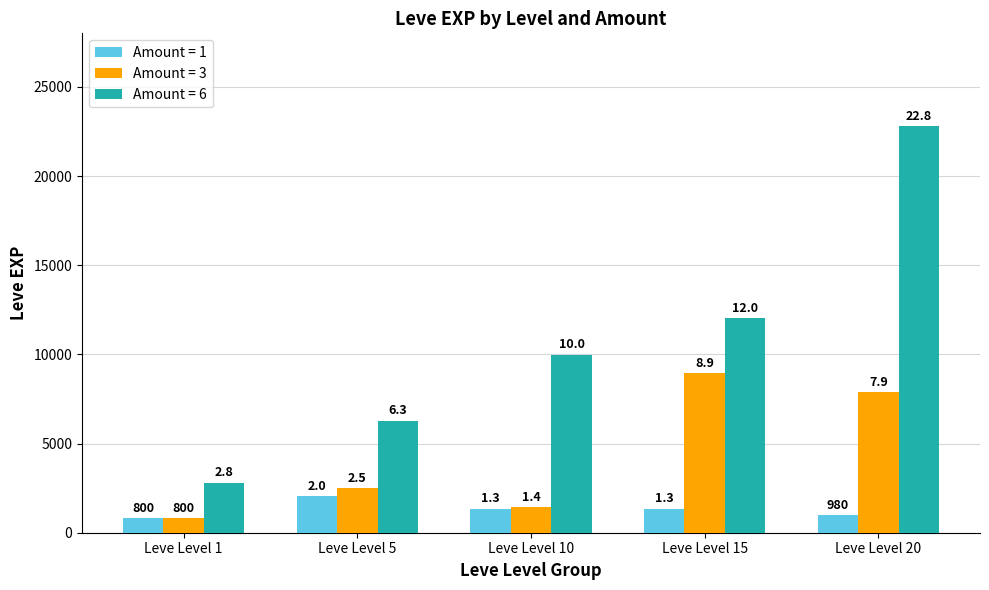

Where is Amount = 3 nearest to the value 4865?

Leve Level 5